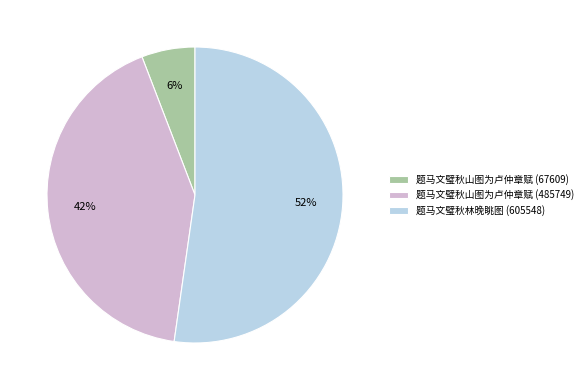

Between 题马文璧秋山图为卢仲章赋 (67609) and 题马文璧秋山图为卢仲章赋 (485749), which is larger?

题马文璧秋山图为卢仲章赋 (485749)